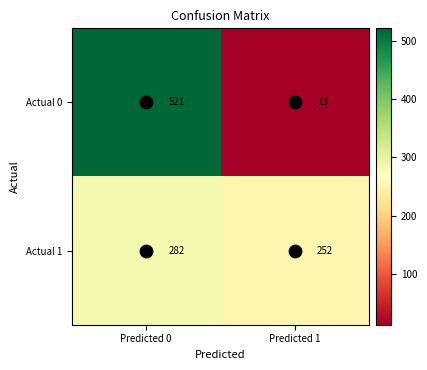

True or false: Actual 0 has a value of 13 at Predicted 1.

True